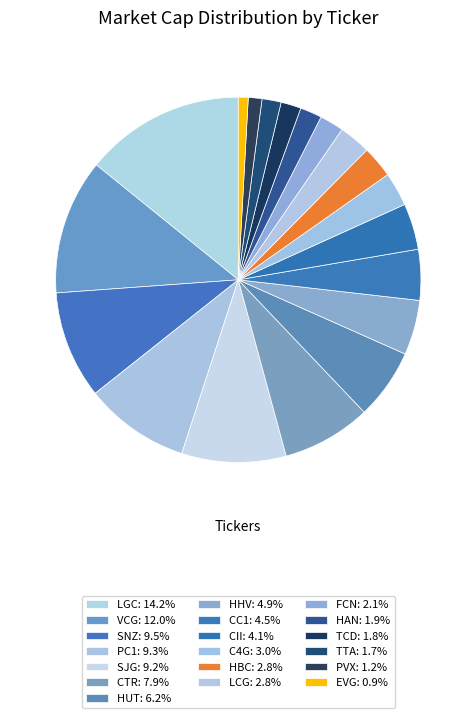

How many segments does this pie chart have?

19